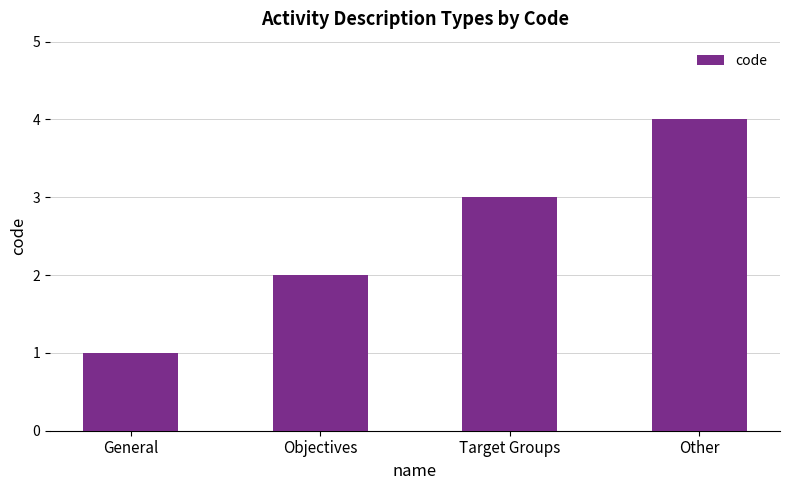

At which category does the chart reach its minimum across all series?

General